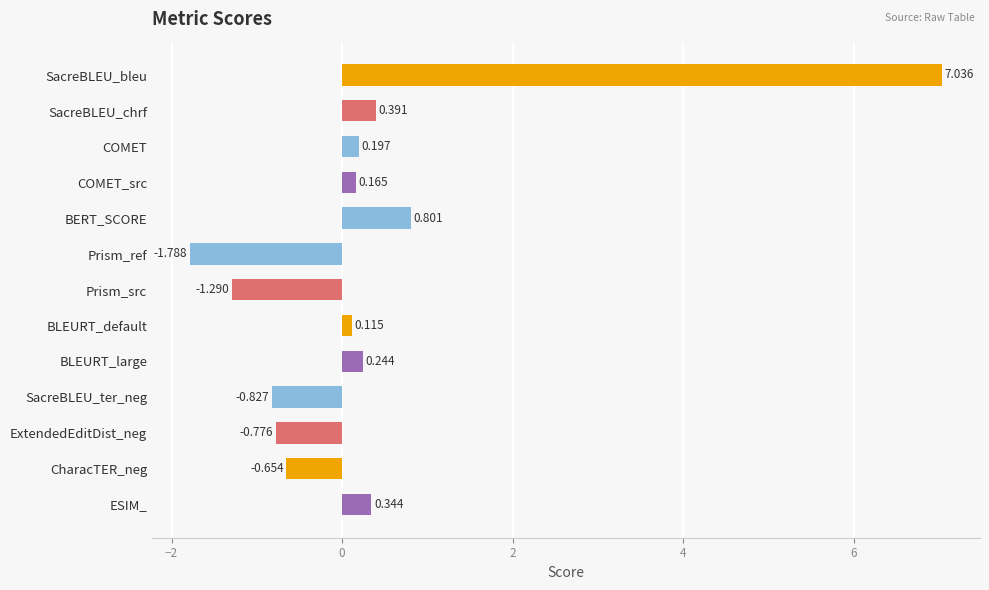

What is the label of the 12th bar from the top?

CharacTER_neg